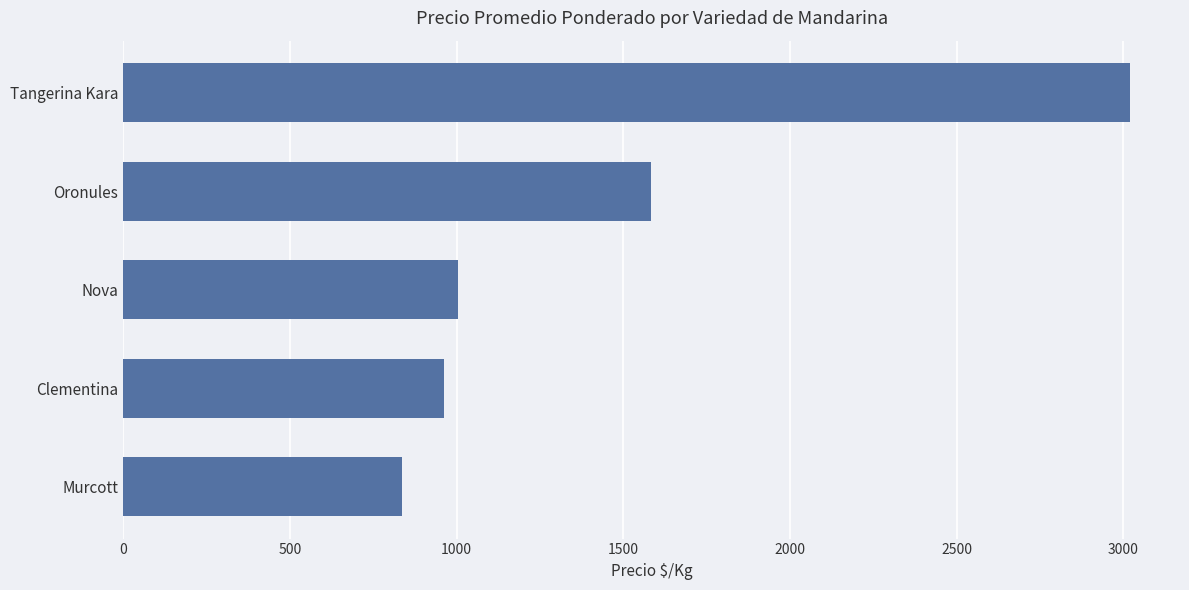

Is it true that the value at Tangerina Kara is 3019?

True